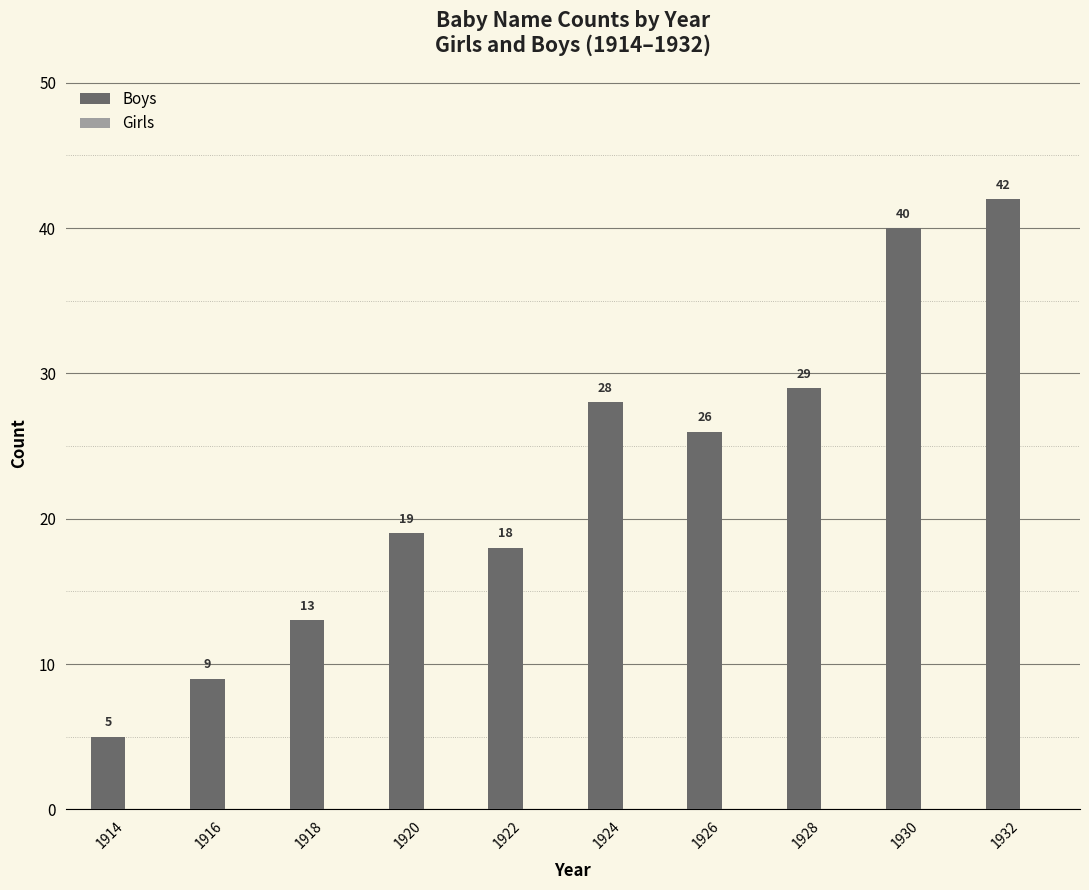

What is the greatest value displayed?

42